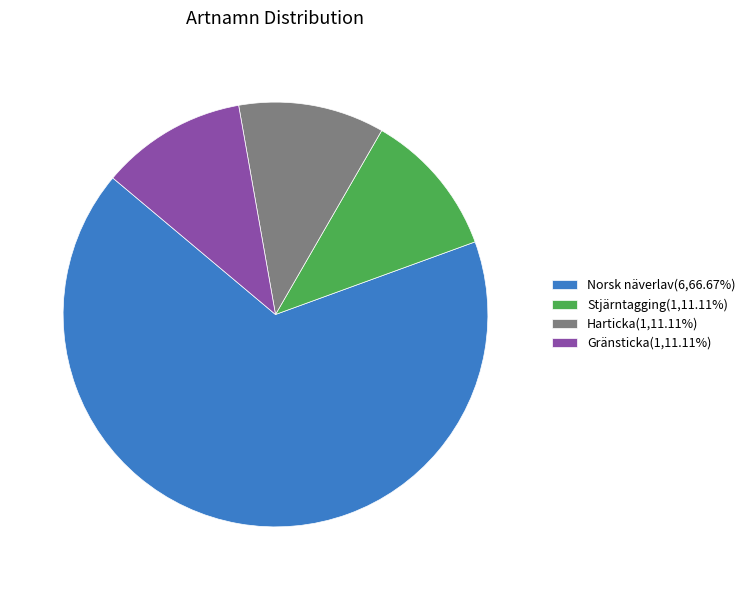

True or false: Gränsticka accounts for 1% of the total.

False